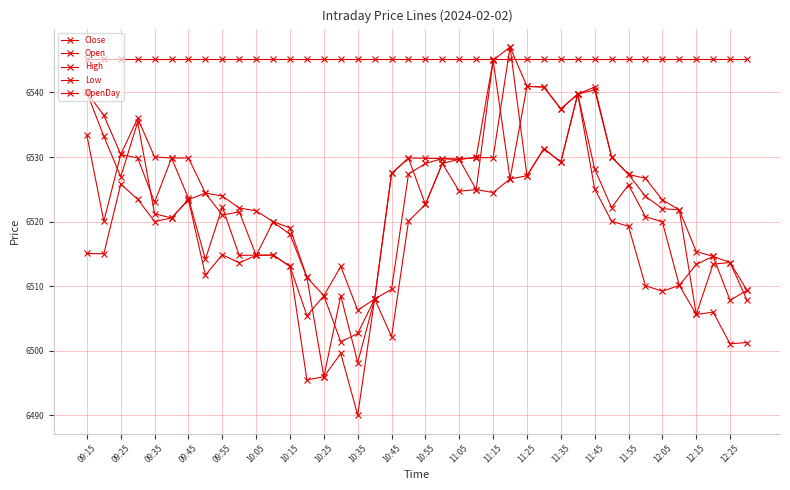

How many lines are shown in the chart?

5